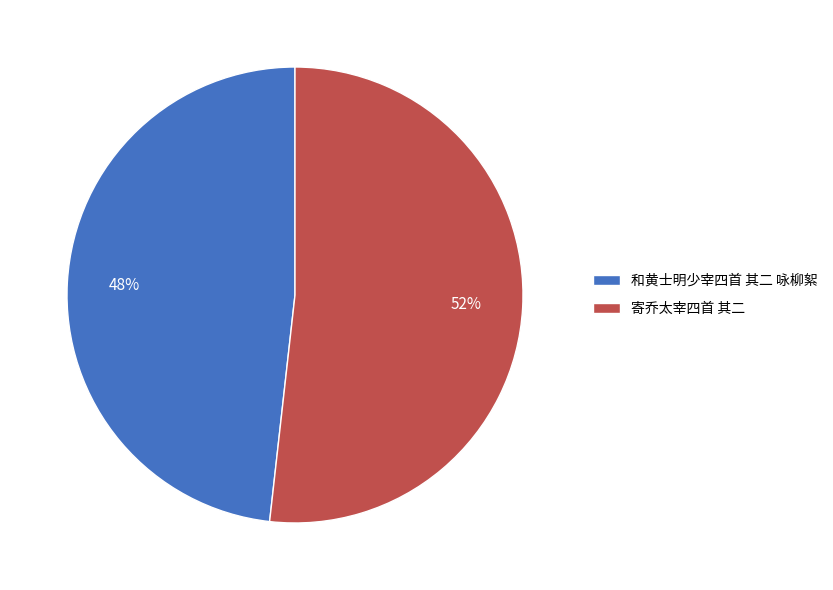

To the nearest percent, what portion does 寄乔太宰四首 其二 represent?

52%